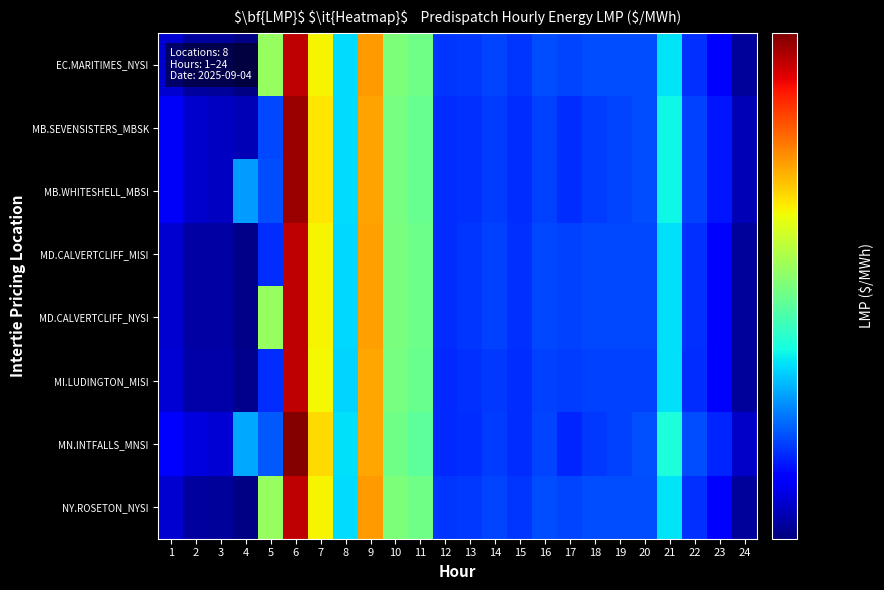

What is the total value across all series at 15?

289.1